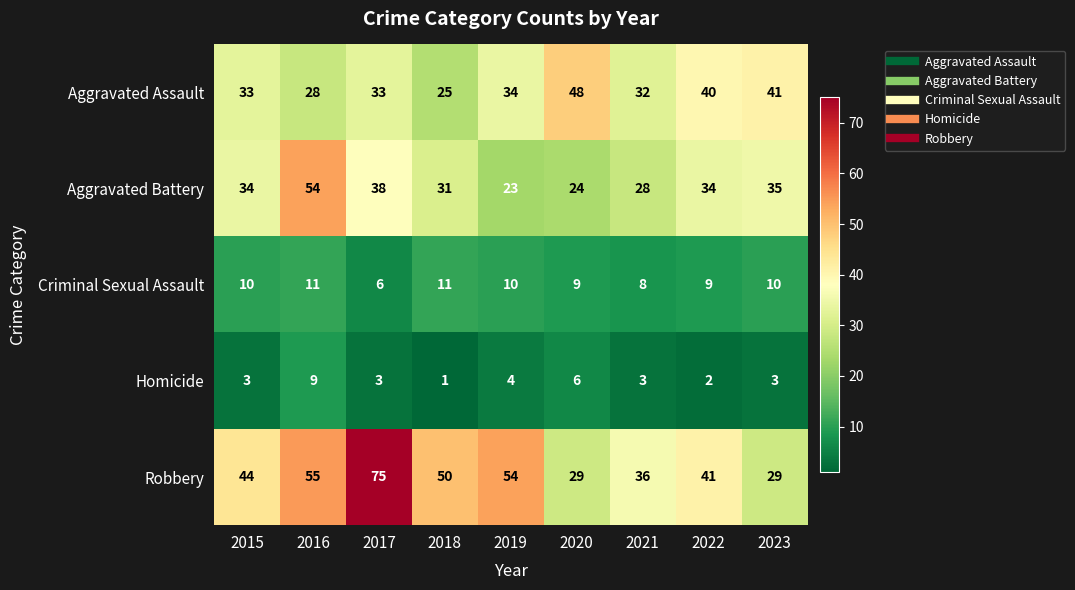

At 2015, list the series in order from smallest to largest.

Homicide, Criminal Sexual Assault, Aggravated Assault, Aggravated Battery, Robbery